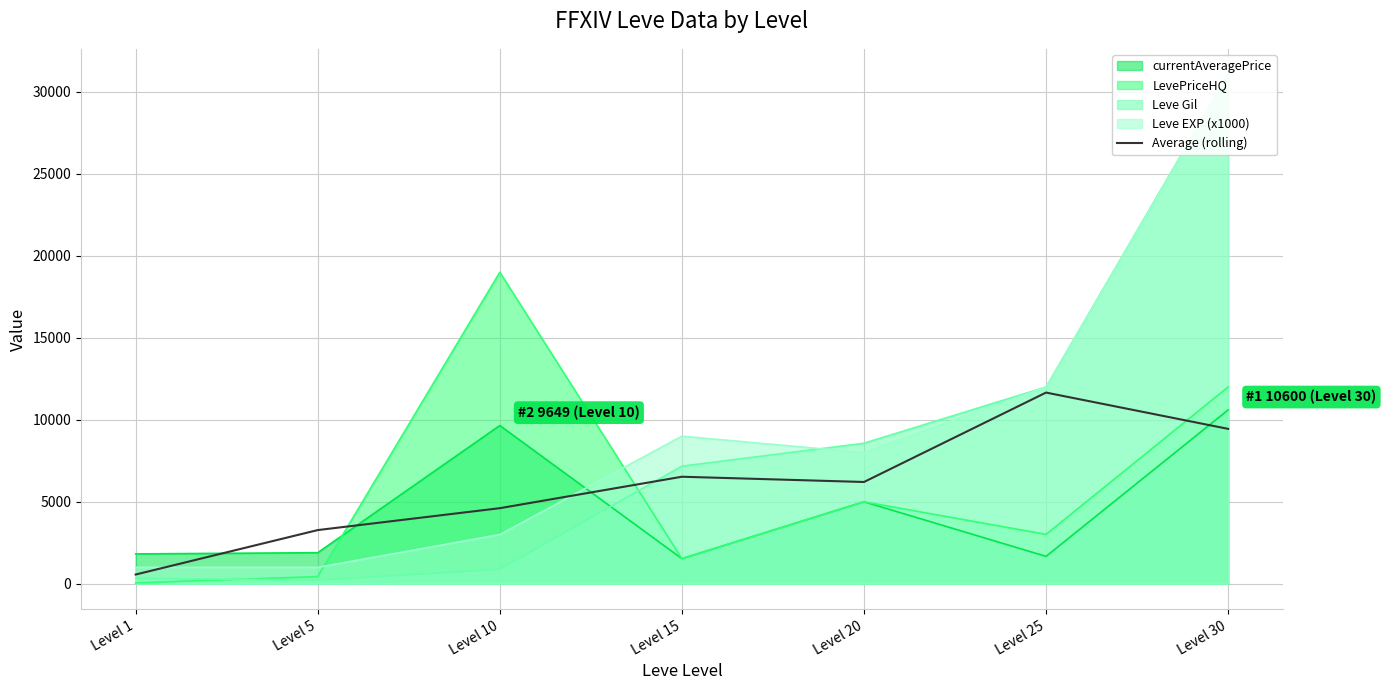

What is the value of the 3rd point from the left?

4608.8